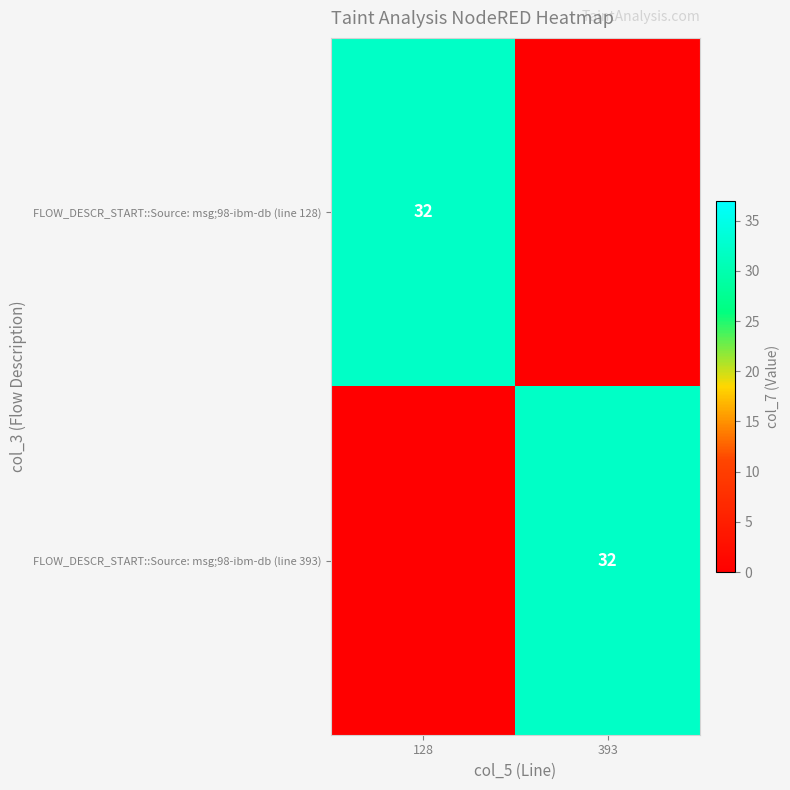

What is the maximum value shown in the chart?

32